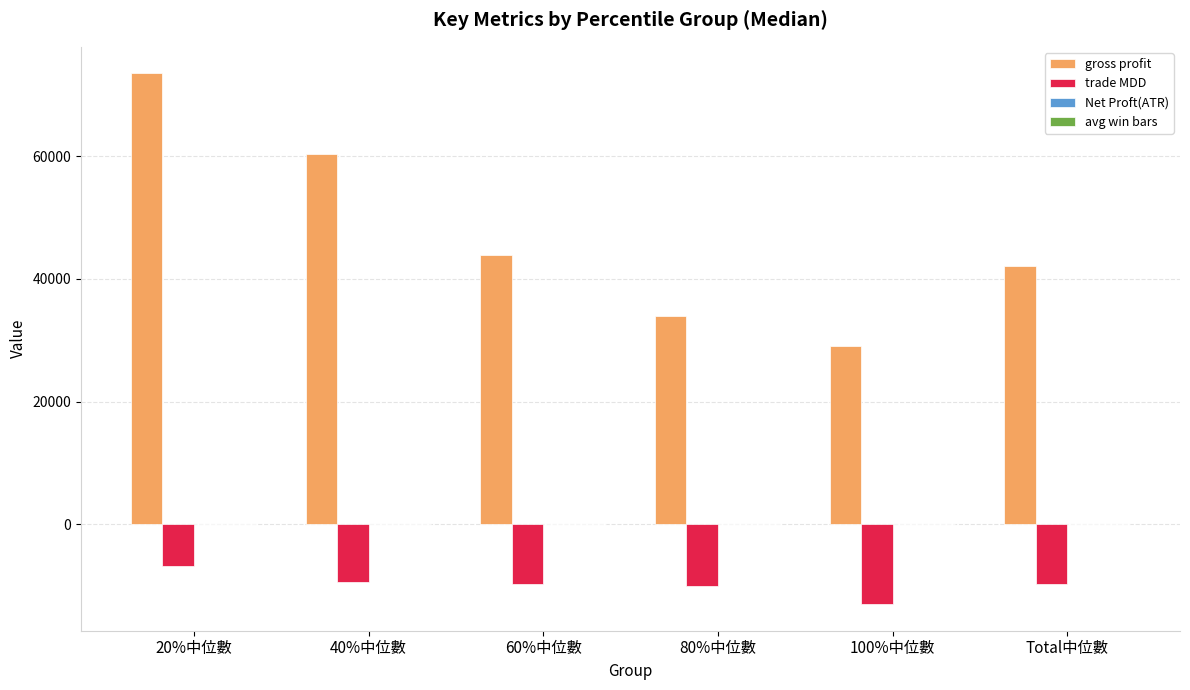

Between 20%中位數 and Total中位數, which series saw the biggest shift?

gross profit